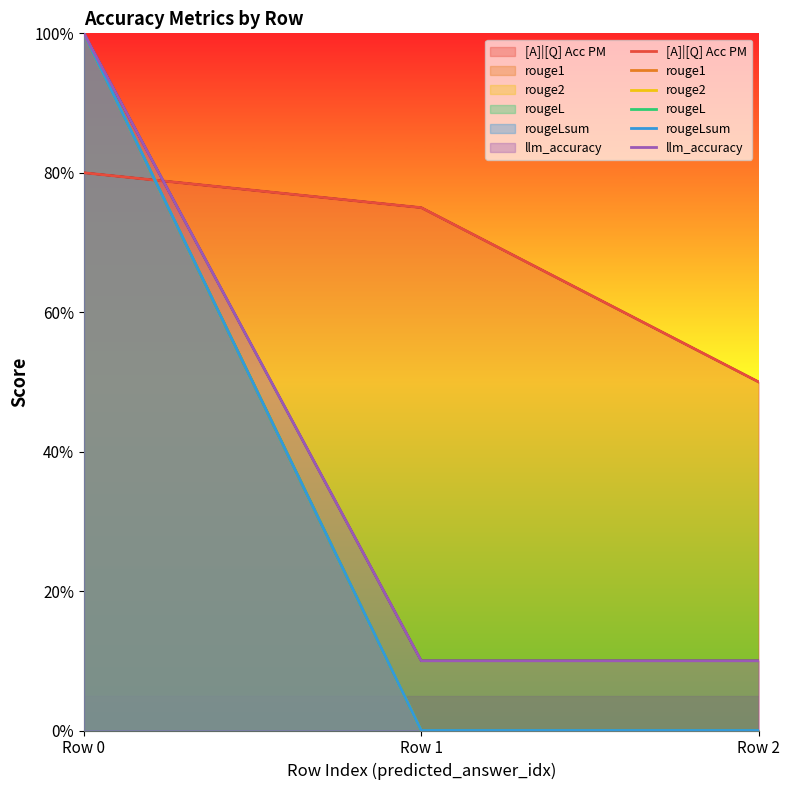

At which category is the sum across all series the highest?

Row 0